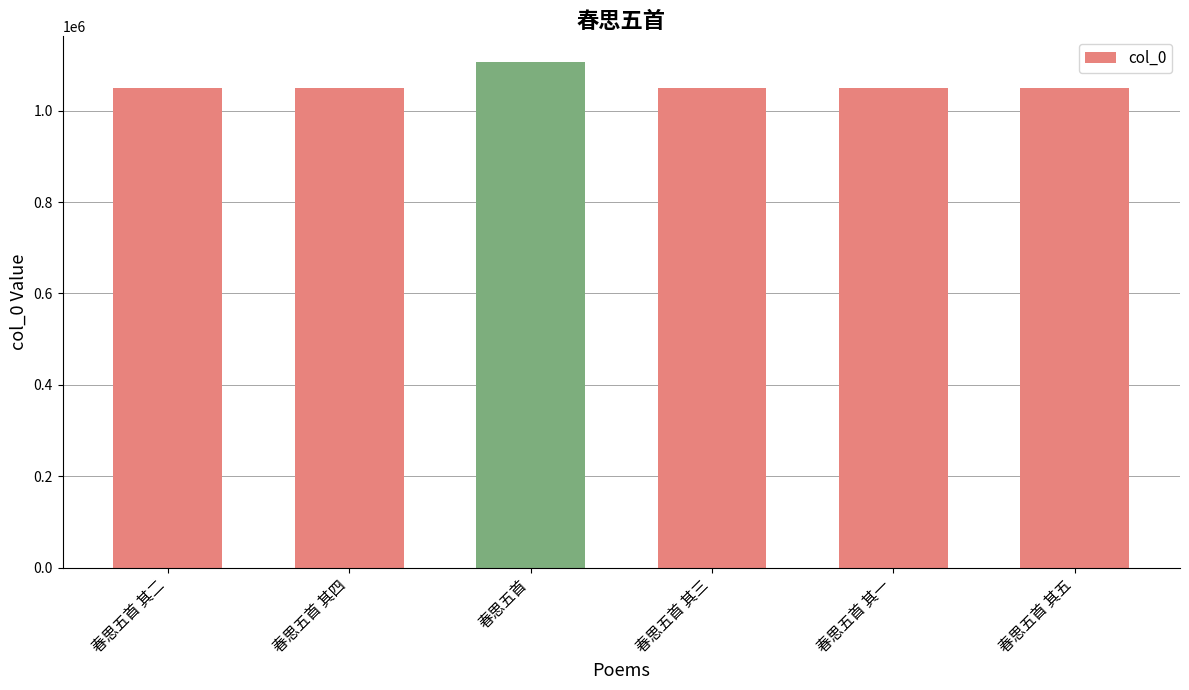

What is the value of the 2nd bar from the left?

1048987